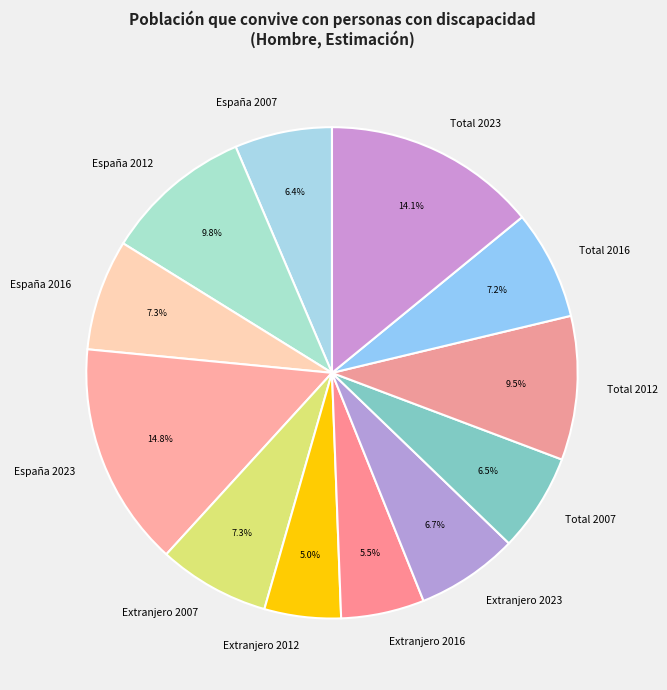

Is there a majority slice in this chart?

No